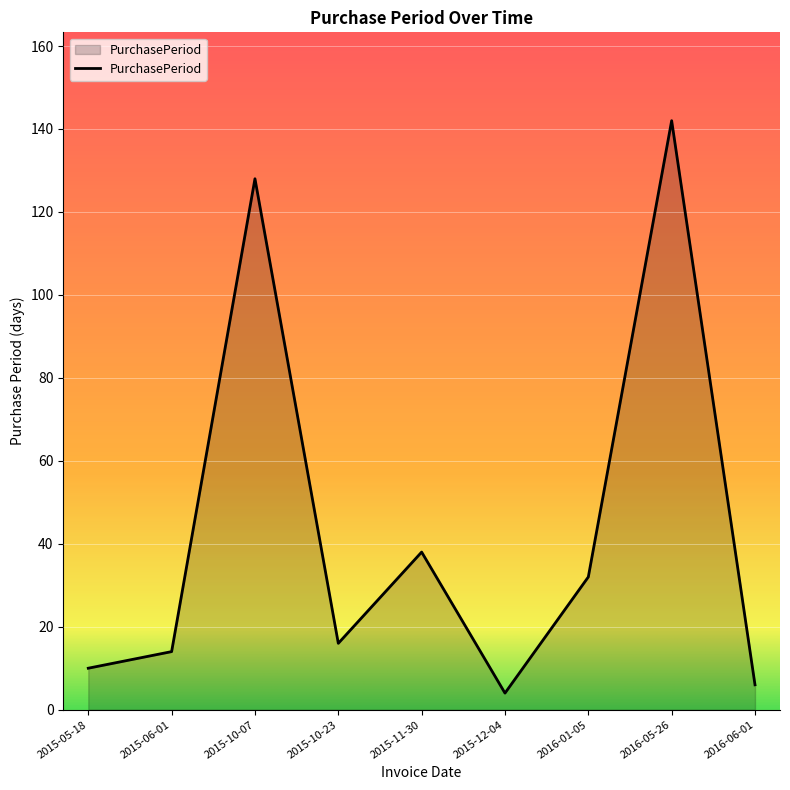

Rank the categories by value from highest to lowest.

2016-05-26, 2015-10-07, 2015-11-30, 2016-01-05, 2015-10-23, 2015-06-01, 2015-05-18, 2016-06-01, 2015-12-04